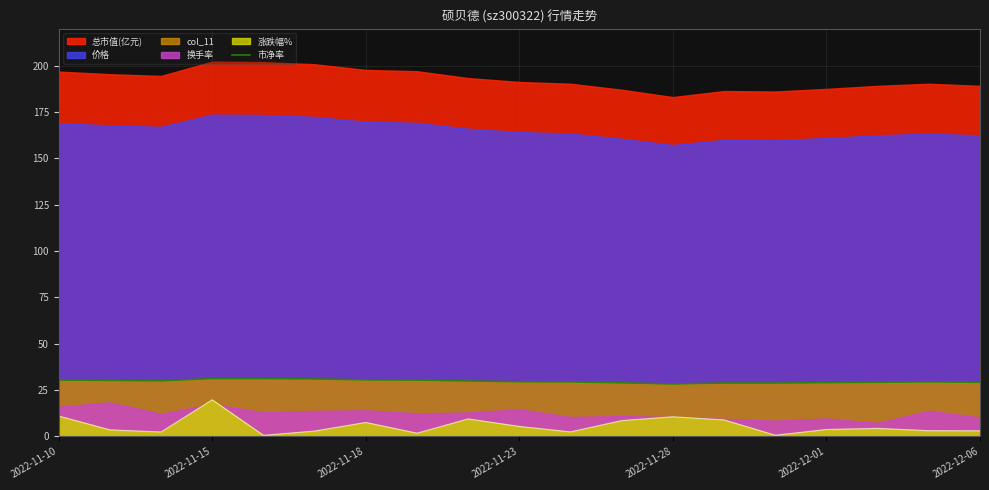

How many points are lower than both their immediate neighbors (excluding endpoints)?

2